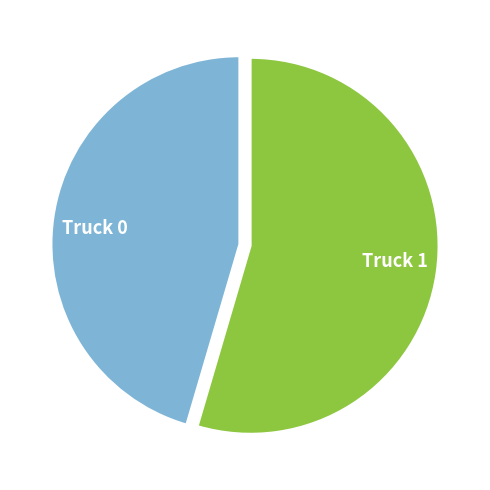

Which category has the biggest portion of the pie?

Truck 1